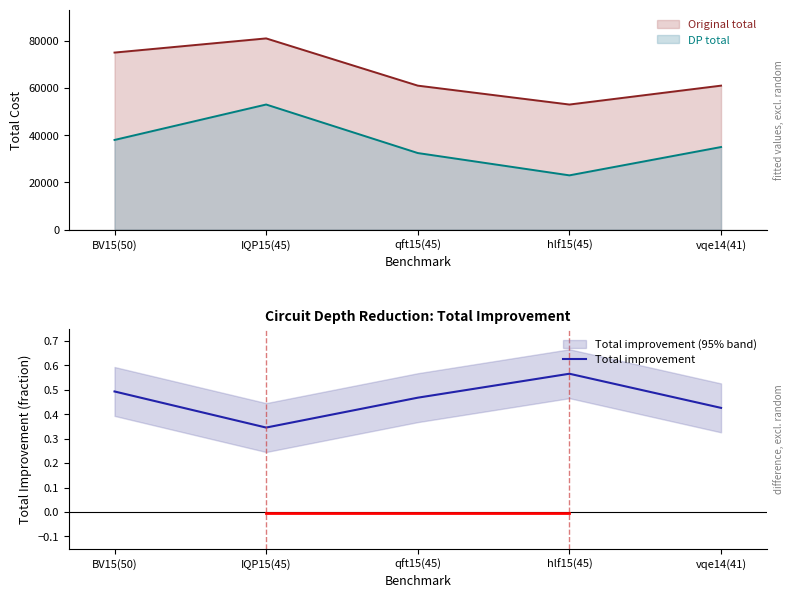

The chart shows a value of 0.5 at BV15(50). True or false?

True